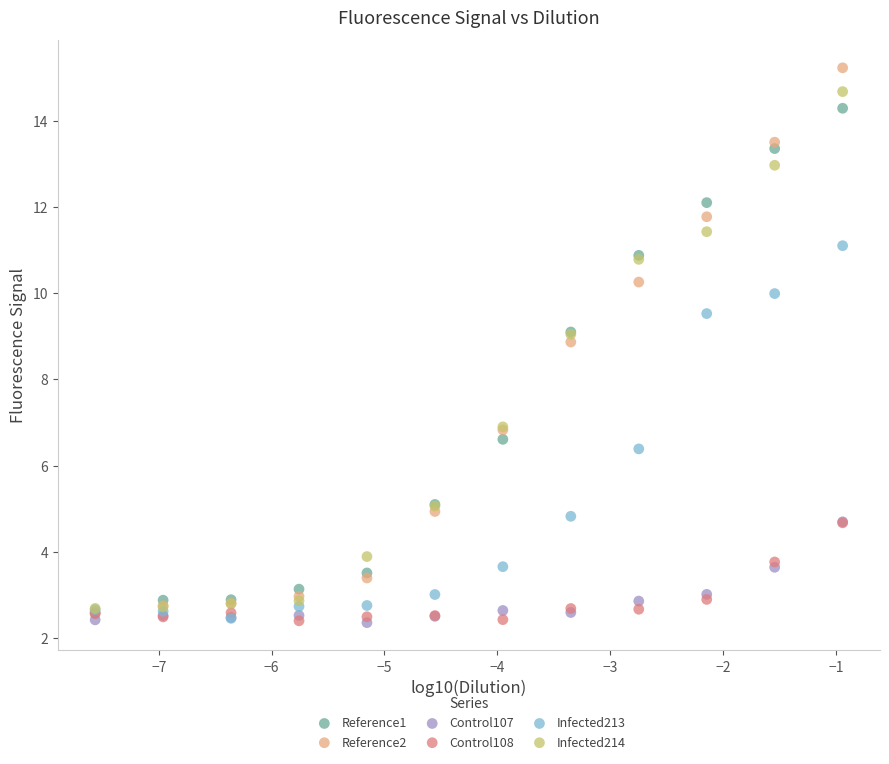

Across all series, what Y value is closest to 8?

8.9